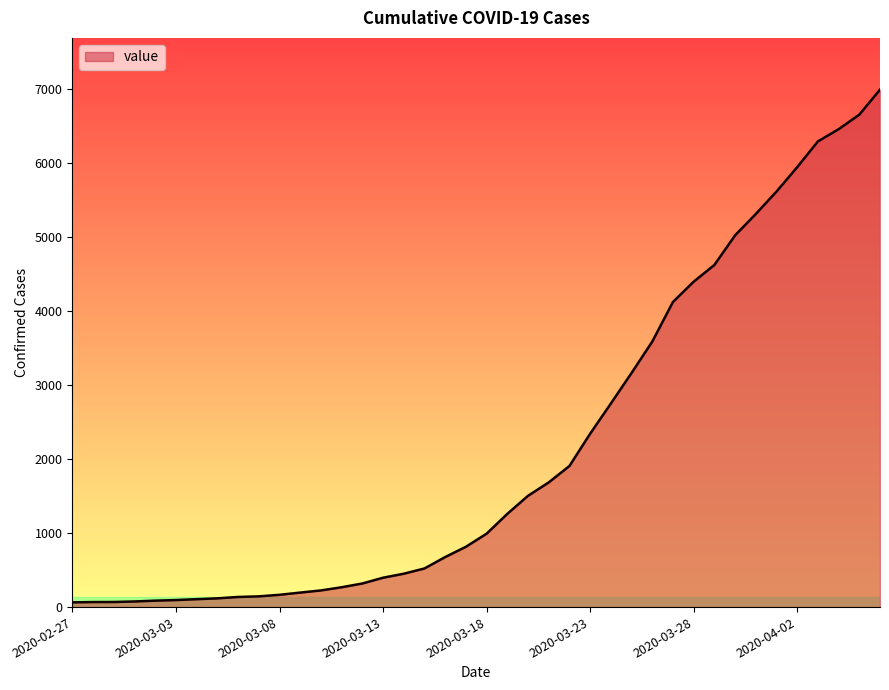

What is the maximum value shown in the chart?

6994